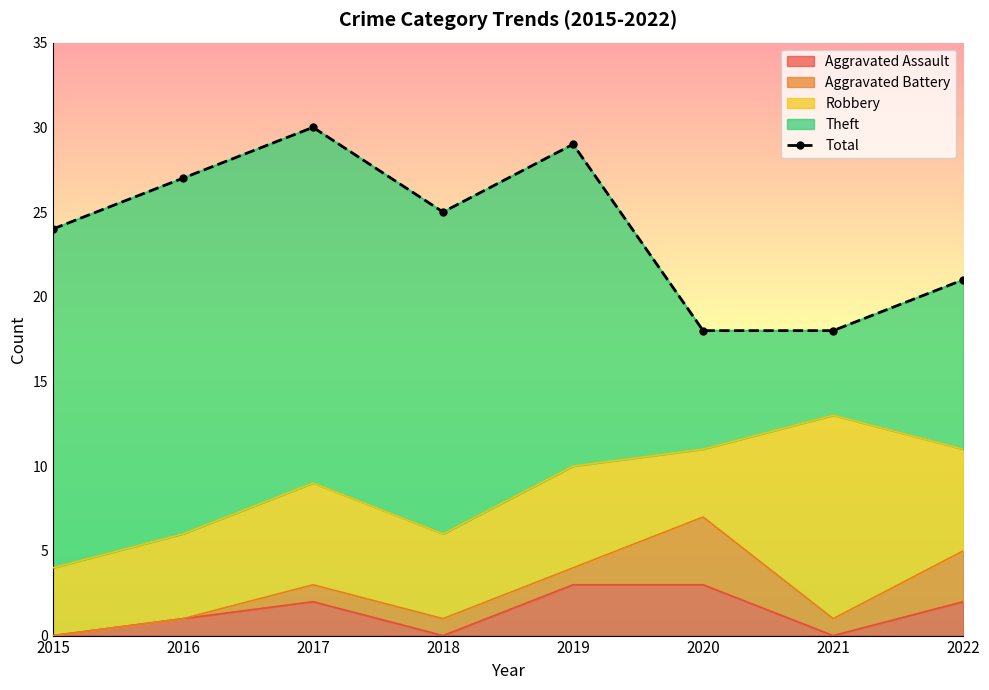

Which label corresponds to the smallest value in the chart?

2020